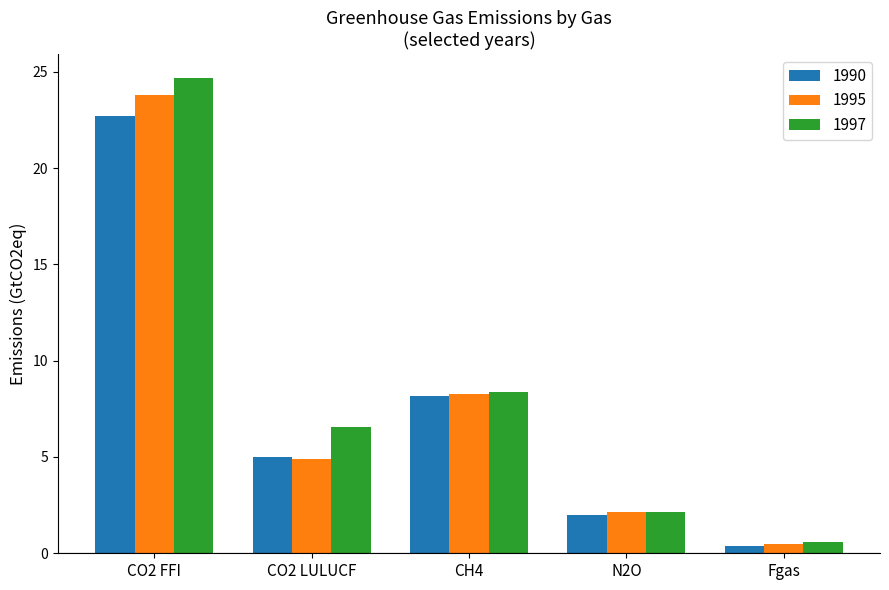

How many bars are there in each group?

3